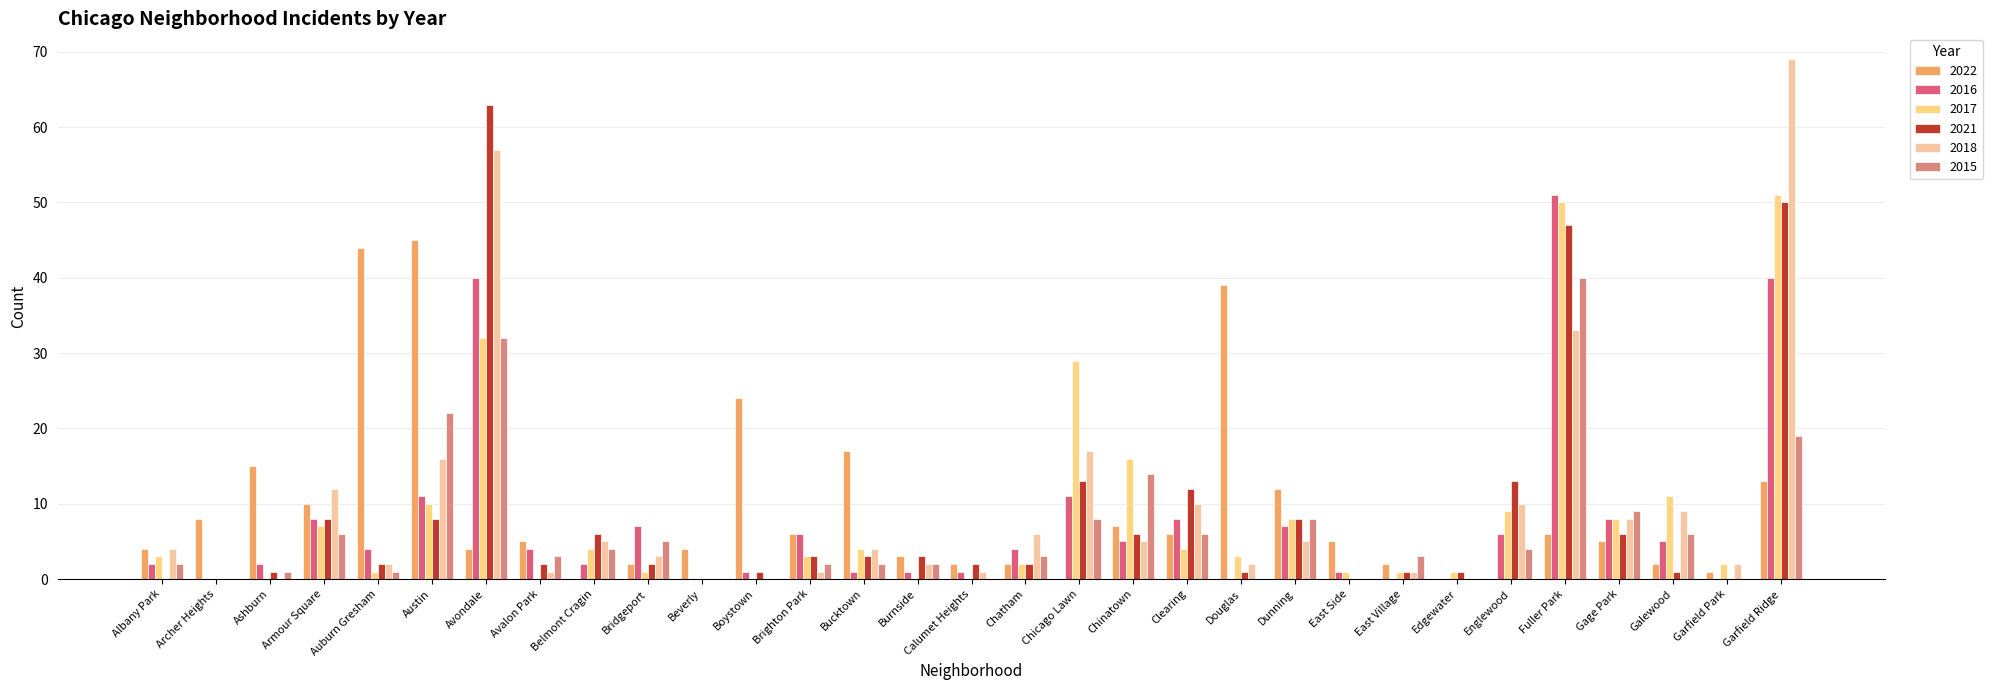

Reading left to right, extract all data points from this chart.

2022: Albany Park=4	Archer Heights=8	Ashburn=15	Armour Square=10	Auburn Gresham=44	Austin=45	Avondale=4	Avalon Park=5	Belmont Cragin=0	Bridgeport=2	Beverly=4	Boystown=24	Brighton Park=6	Bucktown=17	Burnside=3	Calumet Heights=2	Chatham=2	Chicago Lawn=0	Chinatown=7	Clearing=6	Douglas=39	Dunning=12	East Side=5	East Village=2	Edgewater=0	Englewood=0	Fuller Park=6	Gage Park=5	Galewood=2	Garfield Park=1	Garfield Ridge=13
2016: Albany Park=2	Archer Heights=0	Ashburn=2	Armour Square=8	Auburn Gresham=4	Austin=11	Avondale=40	Avalon Park=4	Belmont Cragin=2	Bridgeport=7	Beverly=0	Boystown=1	Brighton Park=6	Bucktown=1	Burnside=1	Calumet Heights=1	Chatham=4	Chicago Lawn=11	Chinatown=5	Clearing=8	Douglas=0	Dunning=7	East Side=1	East Village=0	Edgewater=0	Englewood=6	Fuller Park=51	Gage Park=8	Galewood=5	Garfield Park=0	Garfield Ridge=40
2017: Albany Park=3	Archer Heights=0	Ashburn=0	Armour Square=7	Auburn Gresham=1	Austin=10	Avondale=32	Avalon Park=0	Belmont Cragin=4	Bridgeport=1	Beverly=0	Boystown=0	Brighton Park=3	Bucktown=4	Burnside=0	Calumet Heights=0	Chatham=2	Chicago Lawn=29	Chinatown=16	Clearing=4	Douglas=3	Dunning=8	East Side=1	East Village=1	Edgewater=1	Englewood=9	Fuller Park=50	Gage Park=8	Galewood=11	Garfield Park=2	Garfield Ridge=51
2021: Albany Park=0	Archer Heights=0	Ashburn=1	Armour Square=8	Auburn Gresham=2	Austin=8	Avondale=63	Avalon Park=2	Belmont Cragin=6	Bridgeport=2	Beverly=0	Boystown=1	Brighton Park=3	Bucktown=3	Burnside=3	Calumet Heights=2	Chatham=2	Chicago Lawn=13	Chinatown=6	Clearing=12	Douglas=1	Dunning=8	East Side=0	East Village=1	Edgewater=1	Englewood=13	Fuller Park=47	Gage Park=6	Galewood=1	Garfield Park=0	Garfield Ridge=50
2018: Albany Park=4	Archer Heights=0	Ashburn=0	Armour Square=12	Auburn Gresham=2	Austin=16	Avondale=57	Avalon Park=1	Belmont Cragin=5	Bridgeport=3	Beverly=0	Boystown=0	Brighton Park=1	Bucktown=4	Burnside=2	Calumet Heights=1	Chatham=6	Chicago Lawn=17	Chinatown=5	Clearing=10	Douglas=2	Dunning=5	East Side=0	East Village=1	Edgewater=0	Englewood=10	Fuller Park=33	Gage Park=8	Galewood=9	Garfield Park=2	Garfield Ridge=69
2015: Albany Park=2	Archer Heights=0	Ashburn=1	Armour Square=6	Auburn Gresham=1	Austin=22	Avondale=32	Avalon Park=3	Belmont Cragin=4	Bridgeport=5	Beverly=0	Boystown=0	Brighton Park=2	Bucktown=2	Burnside=2	Calumet Heights=0	Chatham=3	Chicago Lawn=8	Chinatown=14	Clearing=6	Douglas=0	Dunning=8	East Side=0	East Village=3	Edgewater=0	Englewood=4	Fuller Park=40	Gage Park=9	Galewood=6	Garfield Park=0	Garfield Ridge=19